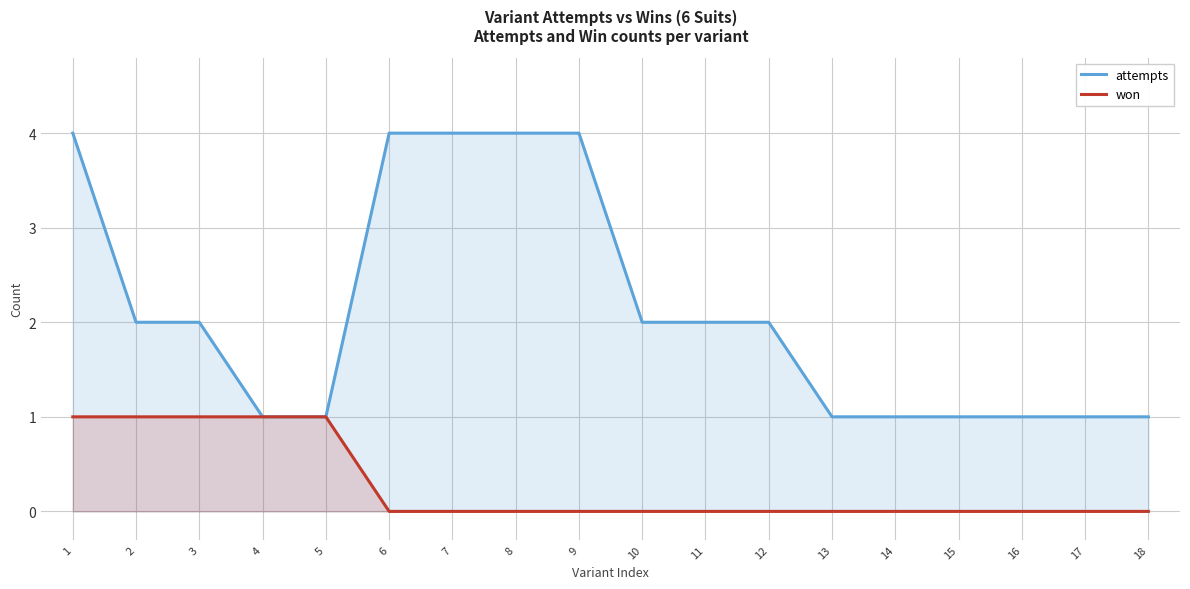

True or false: attempts and won intersect in this chart.

False